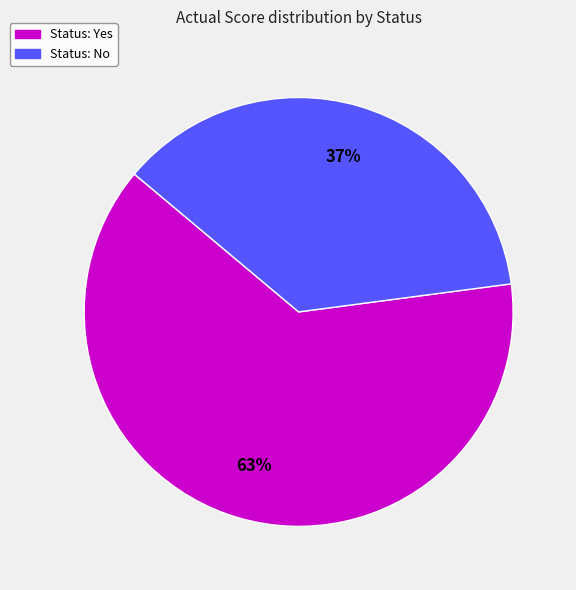

To the nearest percent, what is the difference between the largest and smallest slice percentages?

26%